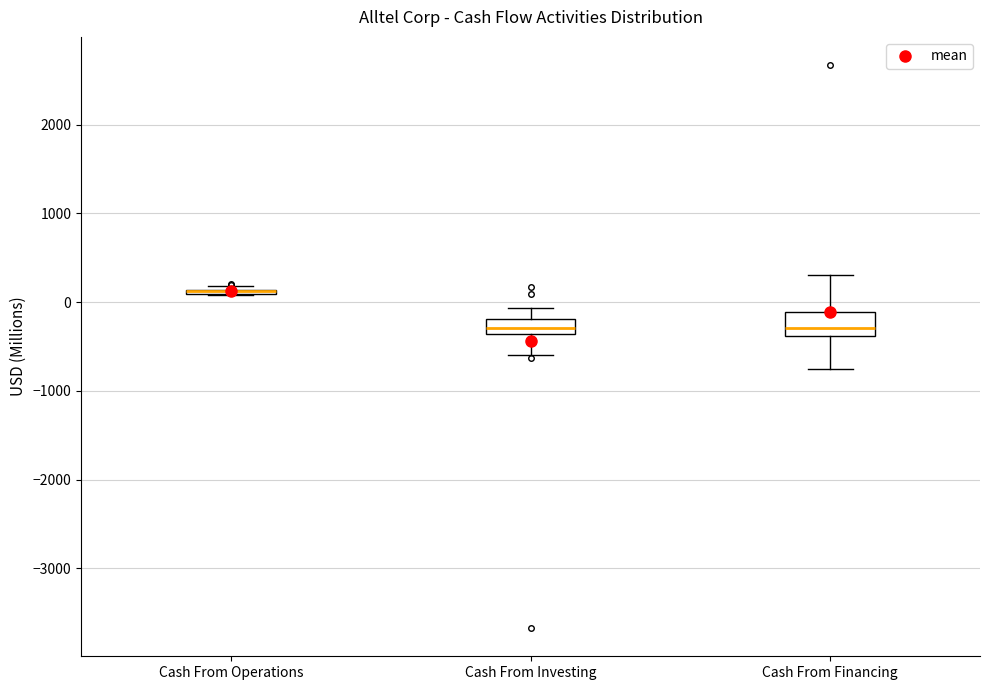

Which box is the tallest, from its lower edge to its upper edge?

Cash From Financing